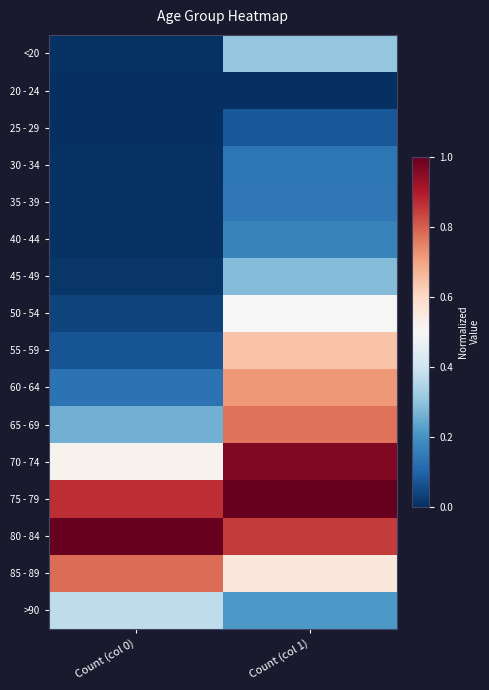

Which category has the highest value across all series?

Count (col 1)